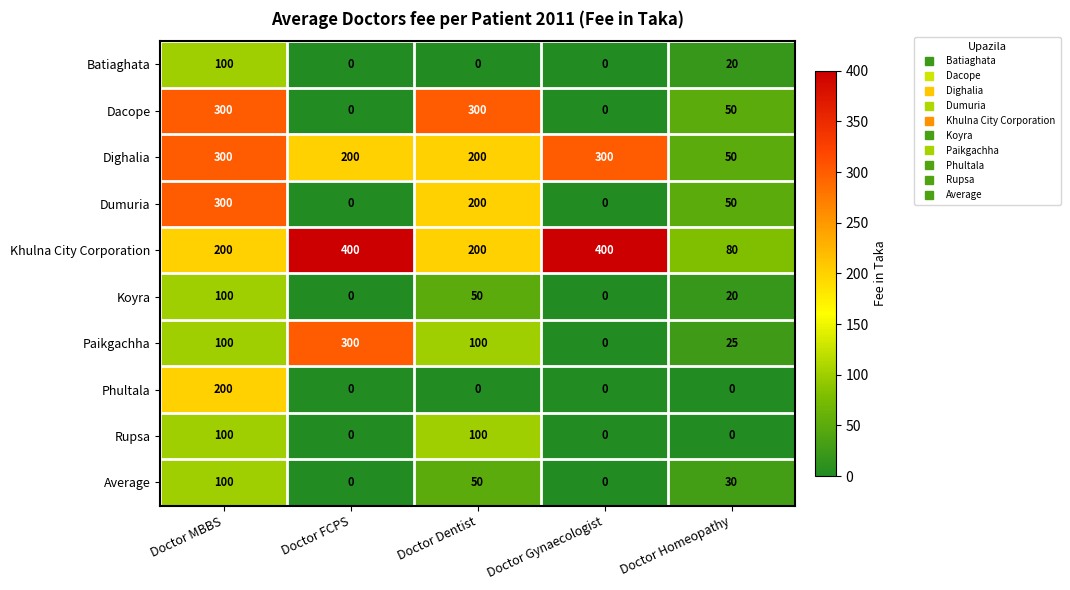

Between Doctor MBBS and Doctor Dentist, which series saw the biggest shift?

Phultala